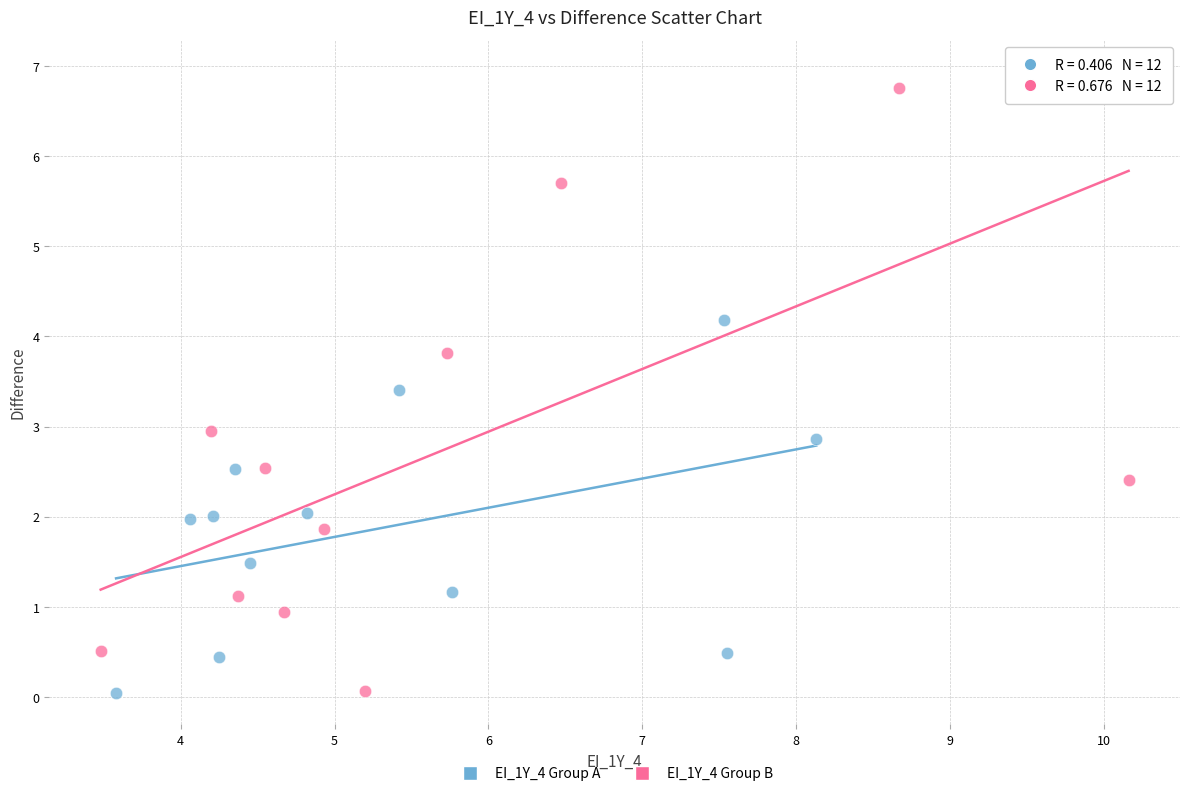

Which series has the largest Y range (max minus min)?

EI_1Y_4 Group B